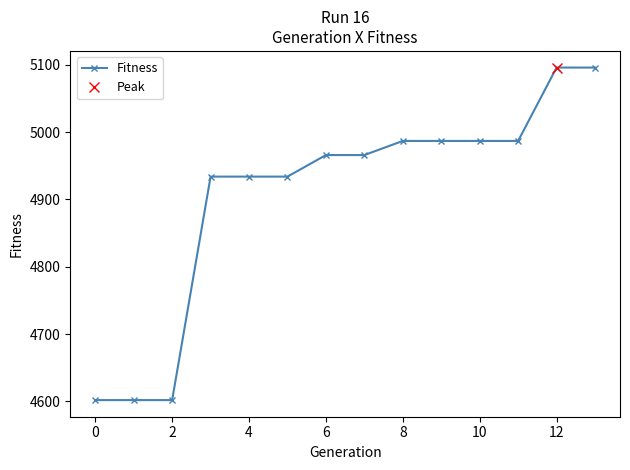

Is it true that the value at 10 is 4987?

True